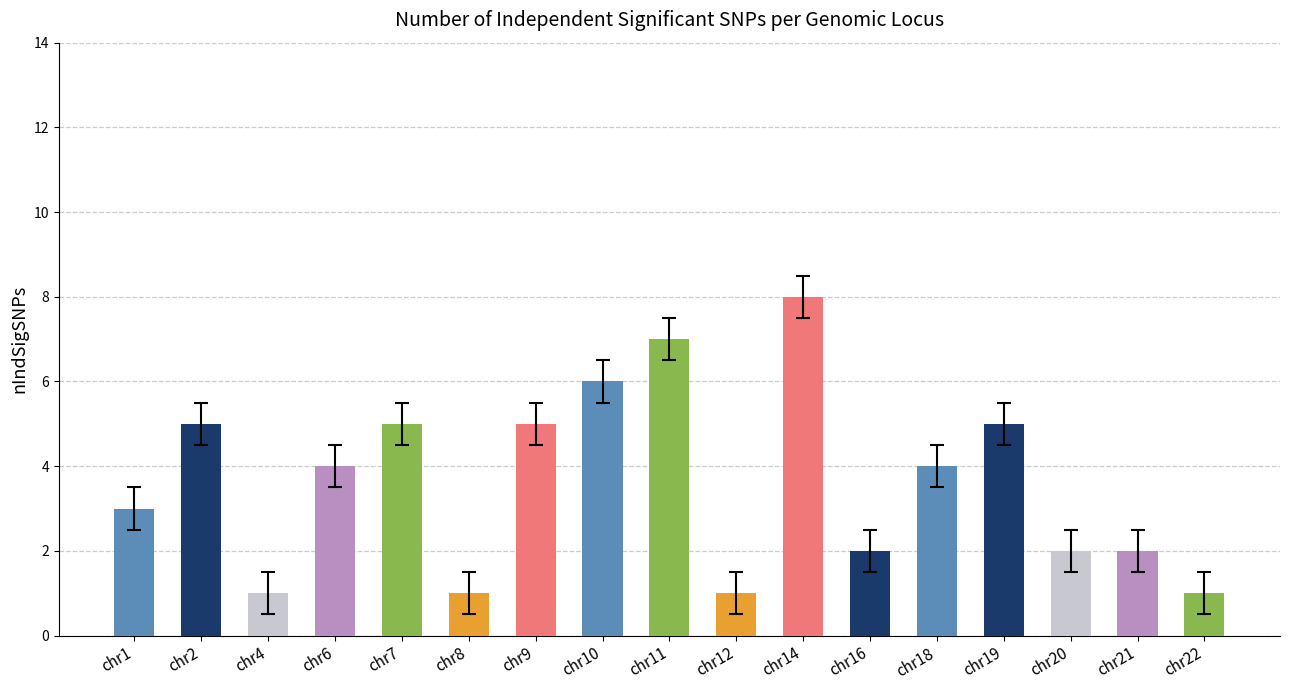

What is the average value?

4